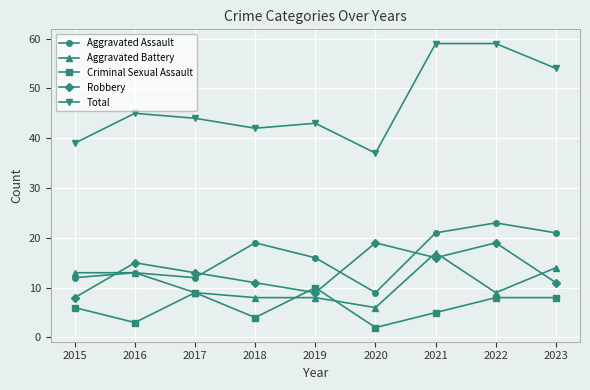

True or false: Total has a value of 78 at 2017.

False